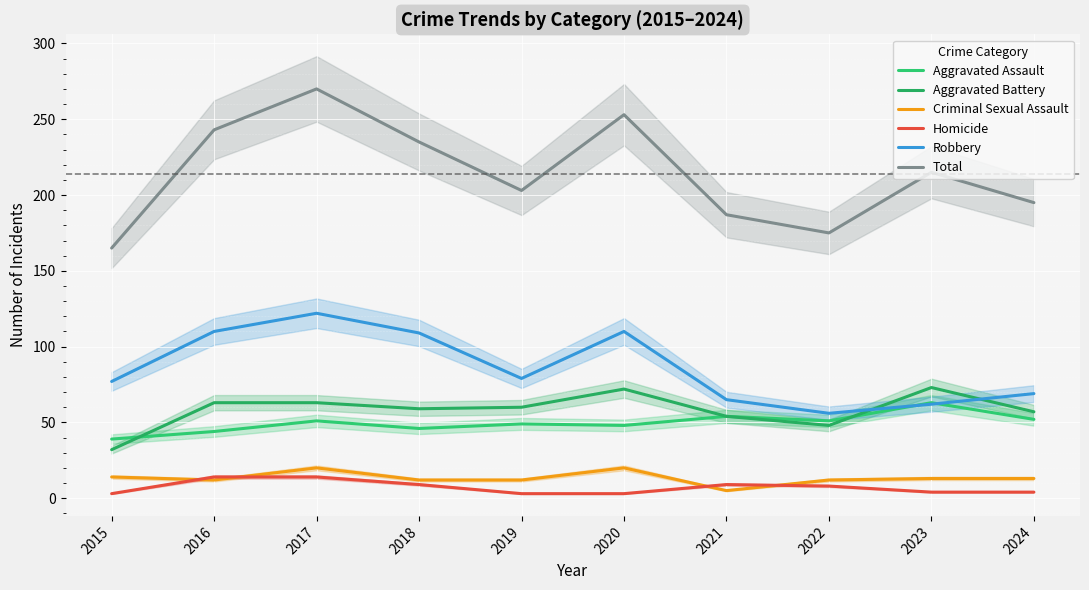

Reading left to right, what are all the values shown in this chart?

Aggravated Assault: 2015=39	2016=44	2017=51	2018=46	2019=49	2020=48	2021=54	2022=51	2023=63	2024=52
Aggravated Battery: 2015=32	2016=63	2017=63	2018=59	2019=60	2020=72	2021=54	2022=48	2023=73	2024=57
Criminal Sexual Assault: 2015=14	2016=12	2017=20	2018=12	2019=12	2020=20	2021=5	2022=12	2023=13	2024=13
Homicide: 2015=3	2016=14	2017=14	2018=9	2019=3	2020=3	2021=9	2022=8	2023=4	2024=4
Robbery: 2015=77	2016=110	2017=122	2018=109	2019=79	2020=110	2021=65	2022=56	2023=62	2024=69
Total: 2015=165	2016=243	2017=270	2018=235	2019=203	2020=253	2021=187	2022=175	2023=215	2024=195